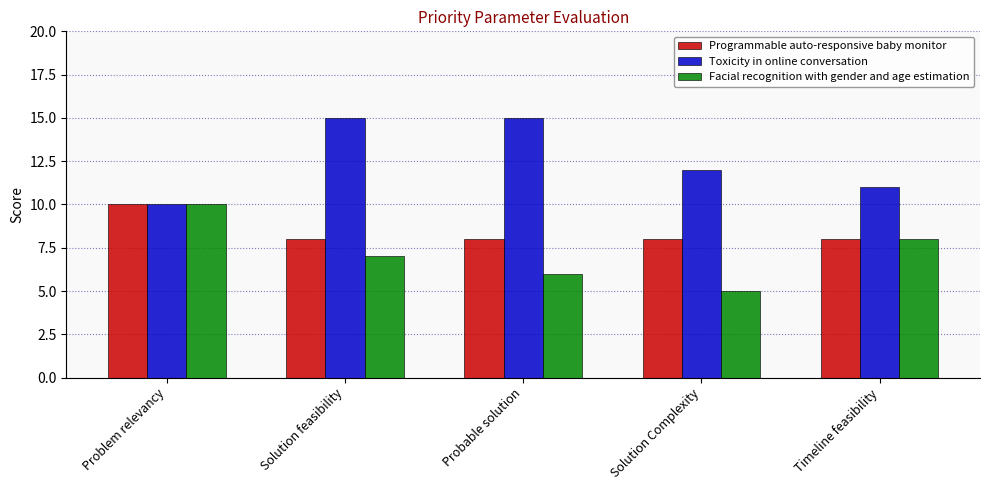

Rank the series at Solution feasibility from lowest to highest value.

Facial recognition with gender and age estimation, Programmable auto-responsive baby monitor, Toxicity in online conversation